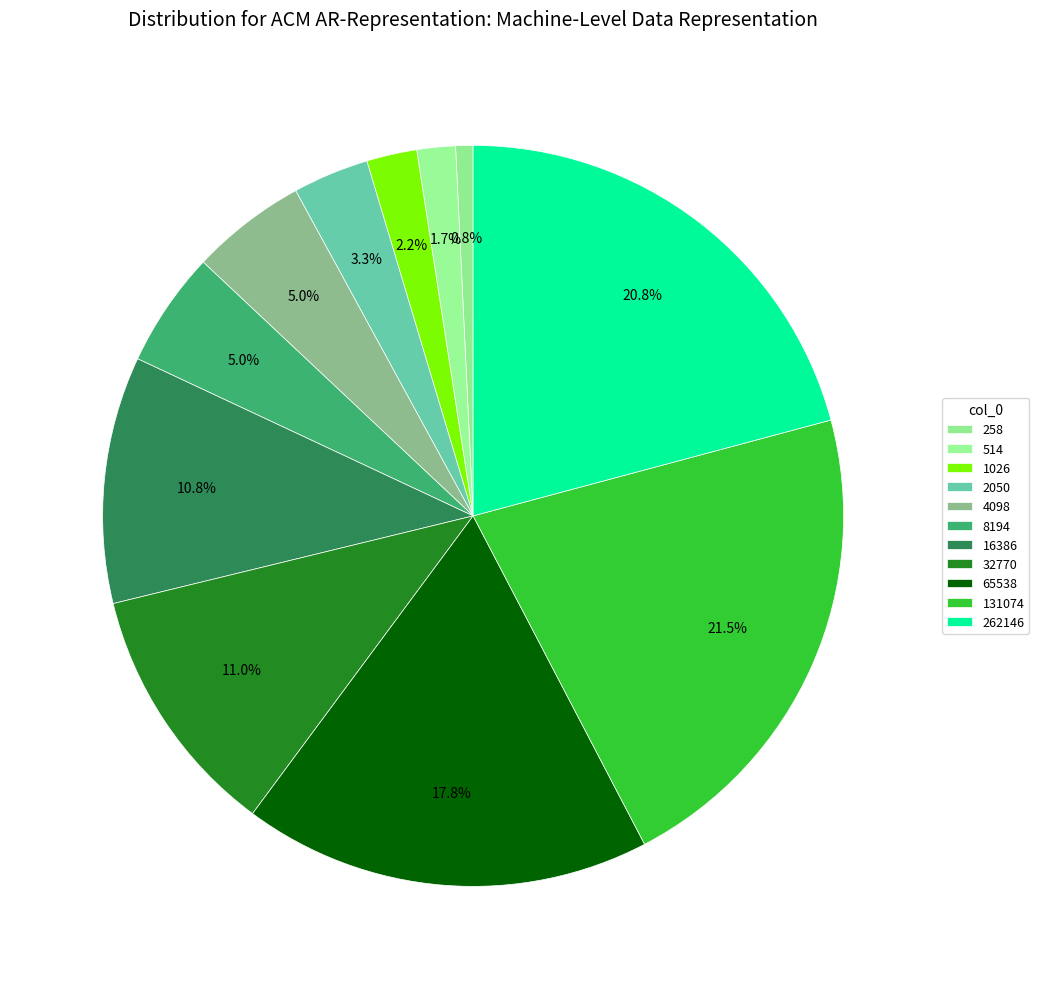

Is it true that 131074 is 31% of the pie?

False